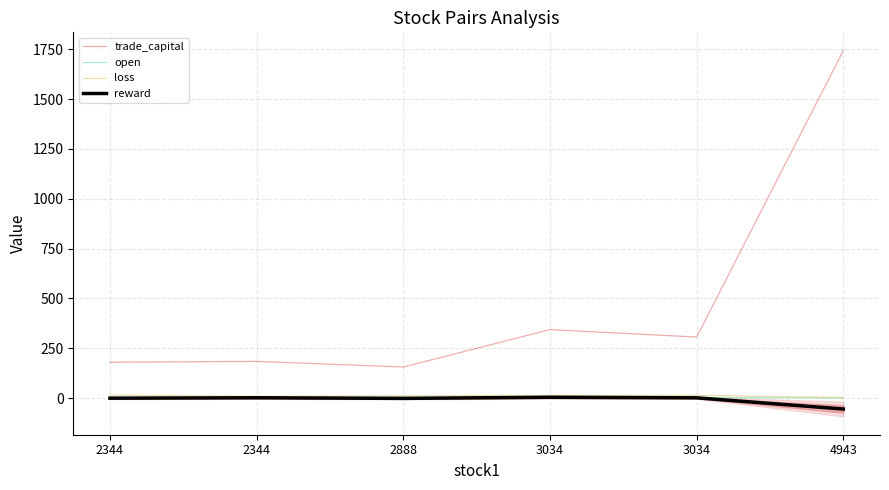

What is the sum of all open values?

17.3